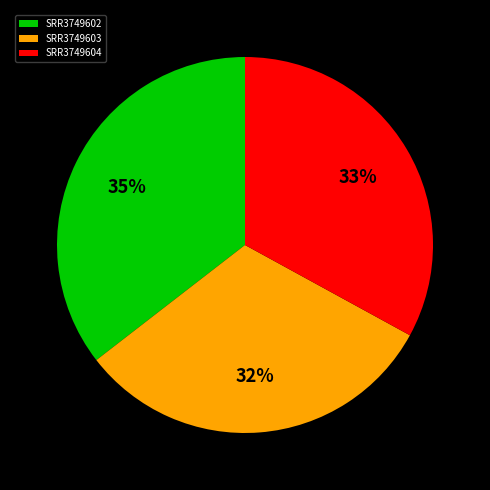

True or false: SRR3749604 accounts for 22% of the total.

False